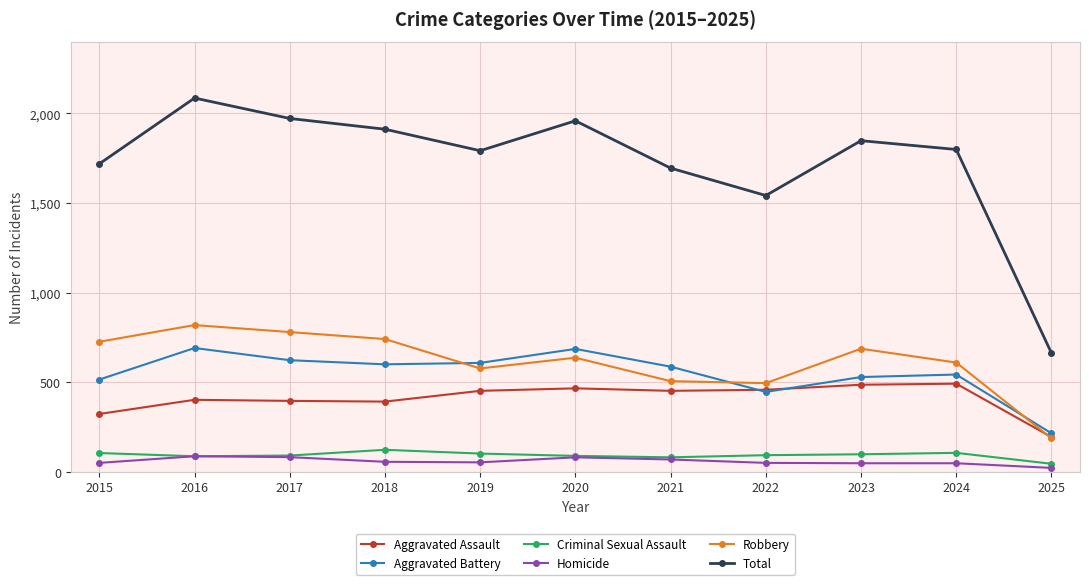

The Total series shows 985 at 2020. True or false?

False